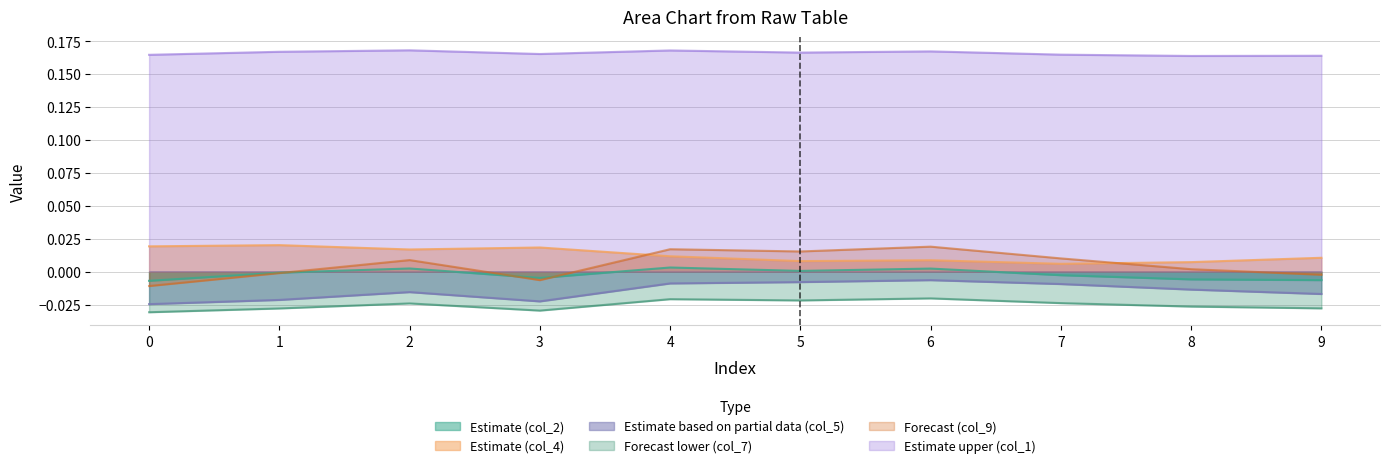

Which has a higher value, 4 or 5?

4